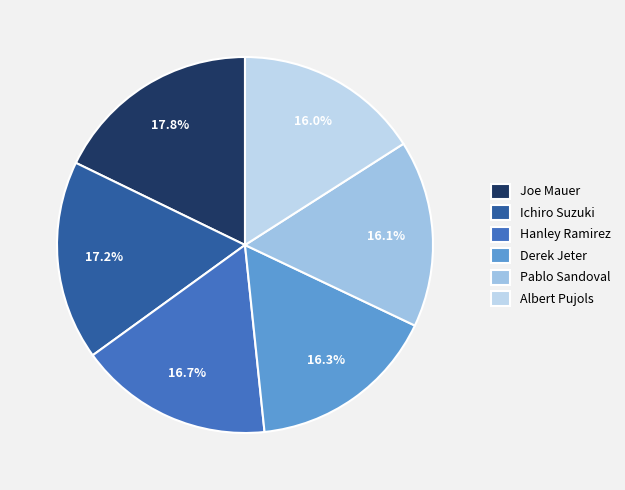

Which slice is the largest?

Joe Mauer